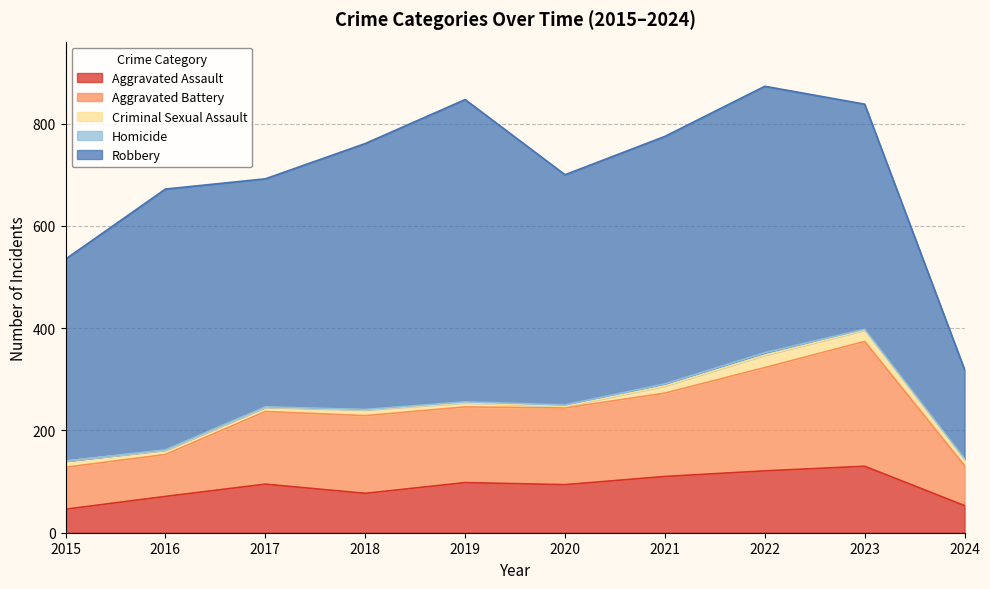

True or false: Criminal Sexual Assault and Robbery cross at least once.

False